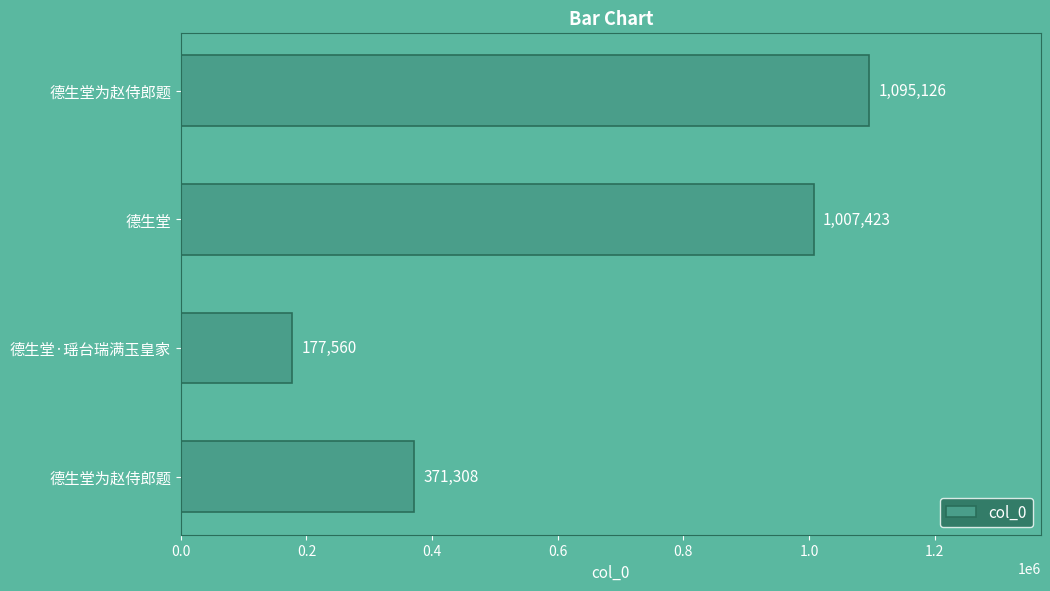

How many bars are there in total?

4